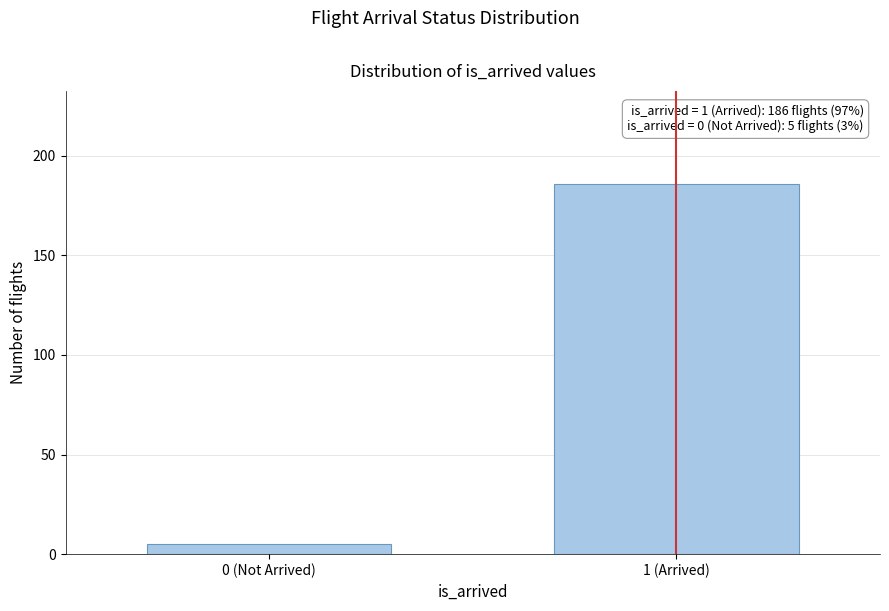

Reading left to right, what are all the values shown in this chart?

5	186